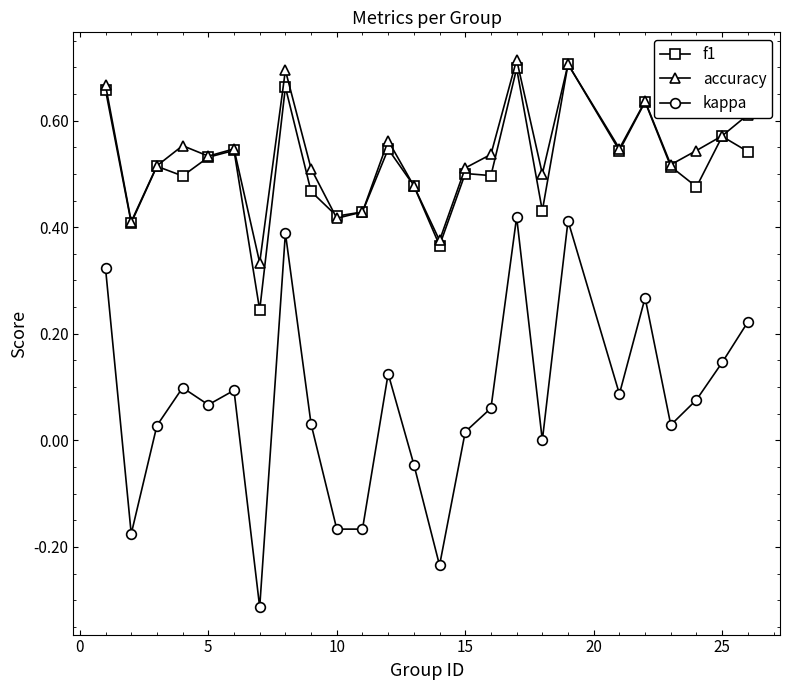

True or false: f1 and kappa cross at least once.

False